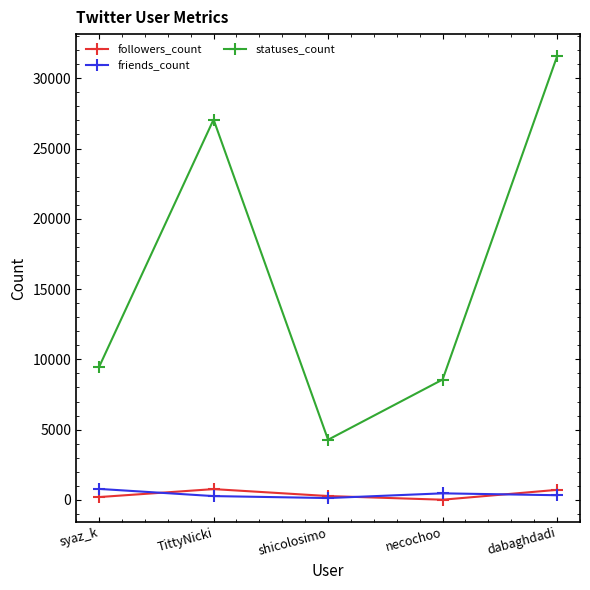

True or false: statuses_count has more than 1 interior local peaks.

False